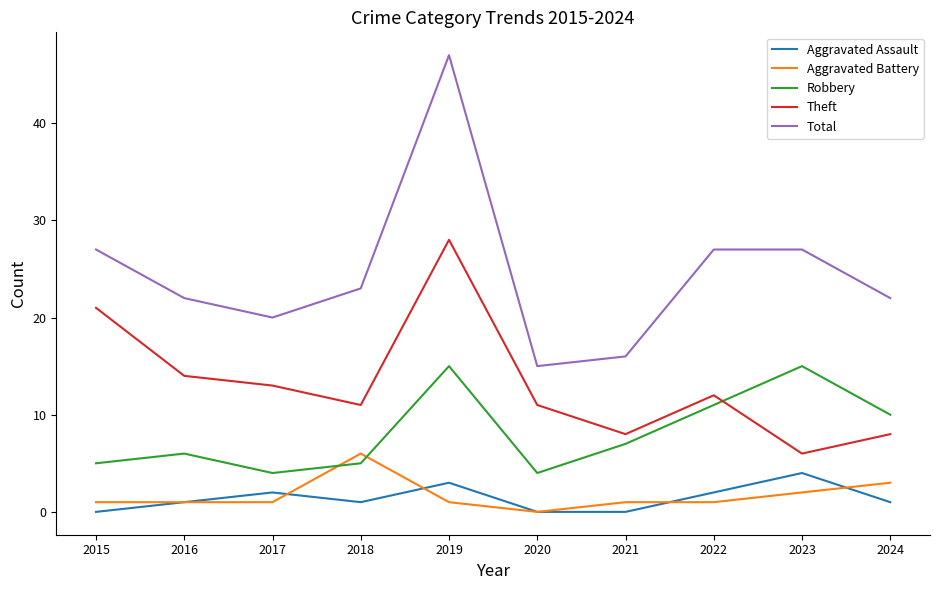

At which label does Aggravated Battery reach its peak?

2018